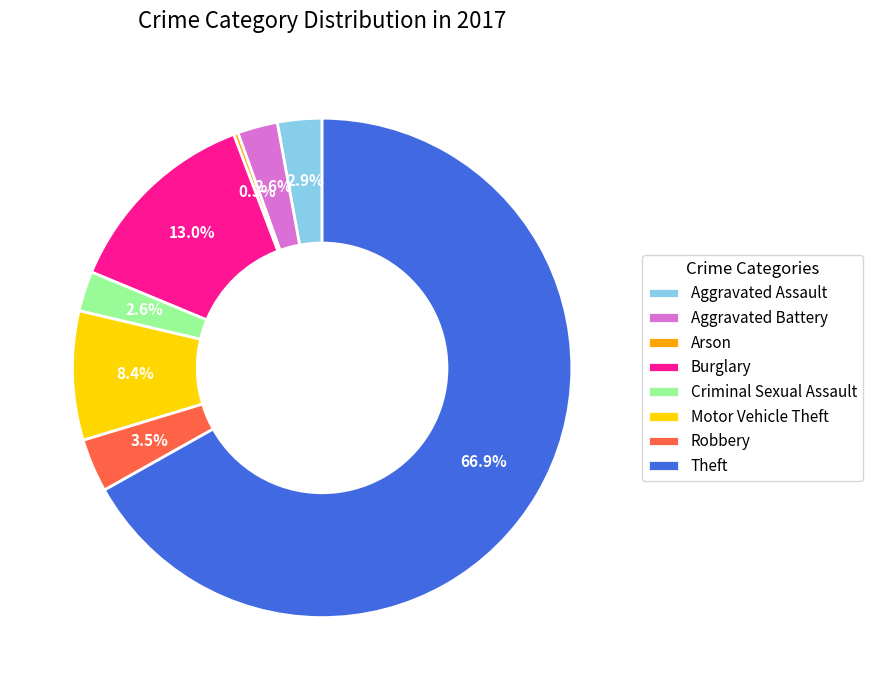

Count the number of slices in the pie.

8